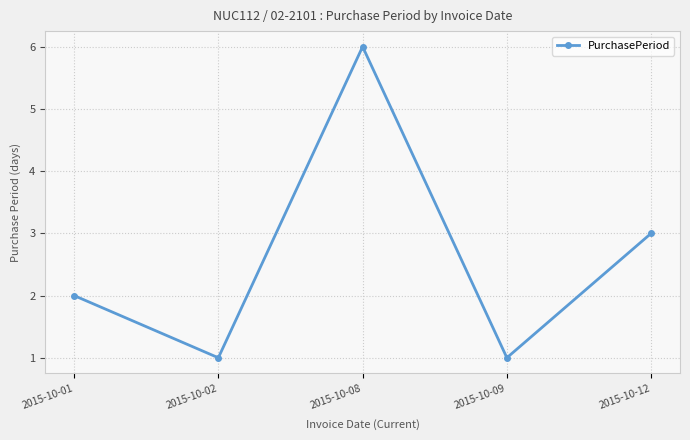

Which category has the highest value across all series?

2015-10-08